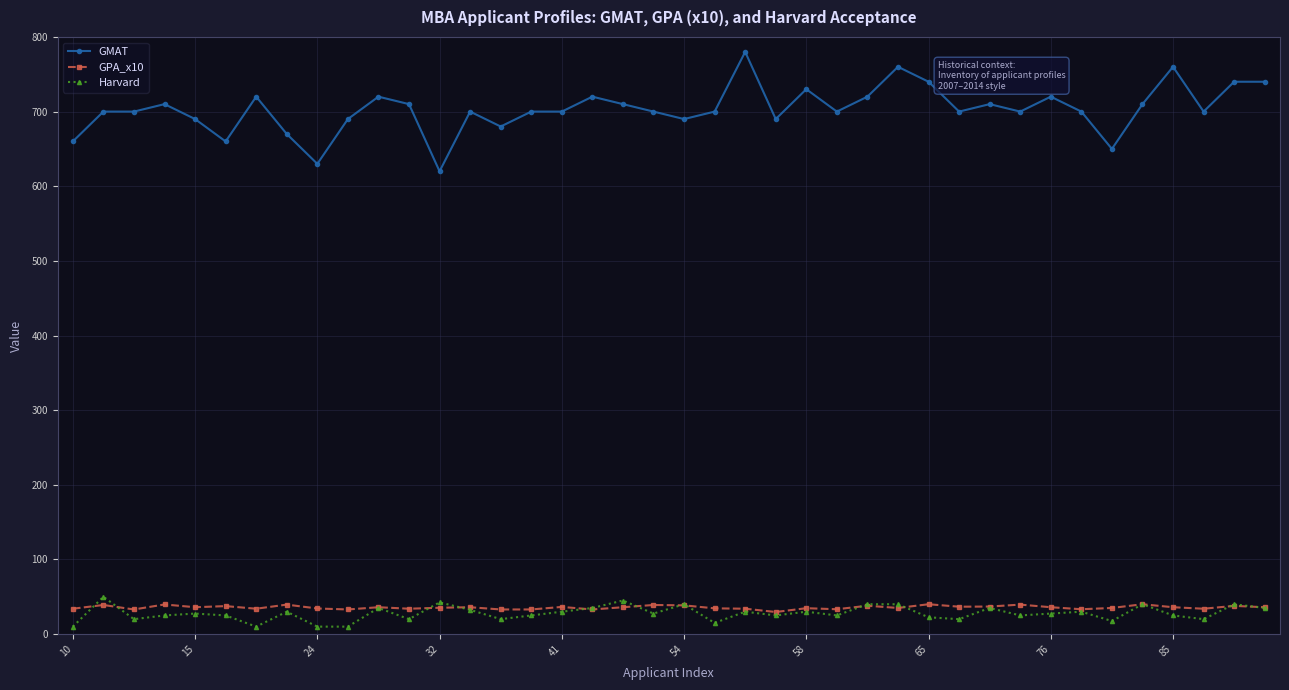

True or false: GMAT and Harvard intersect in this chart.

False